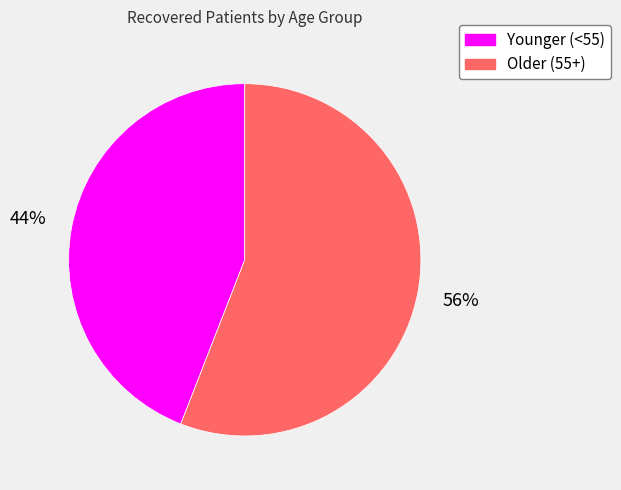

To the nearest percent, what is the difference between the largest and smallest slice percentages?

12%